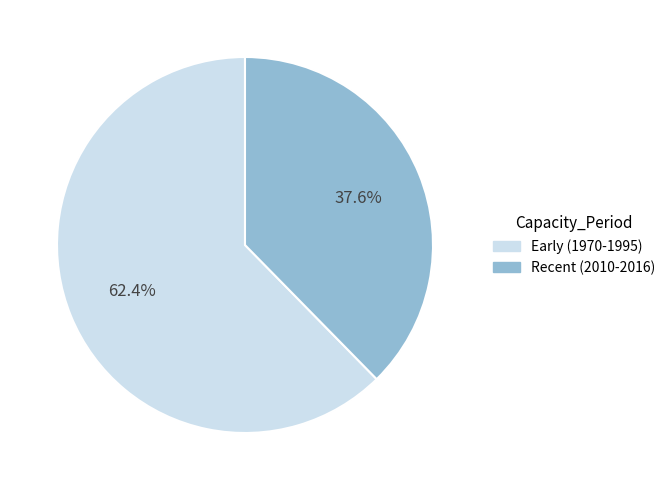

Is there any slice that represents more than half of the pie?

Yes